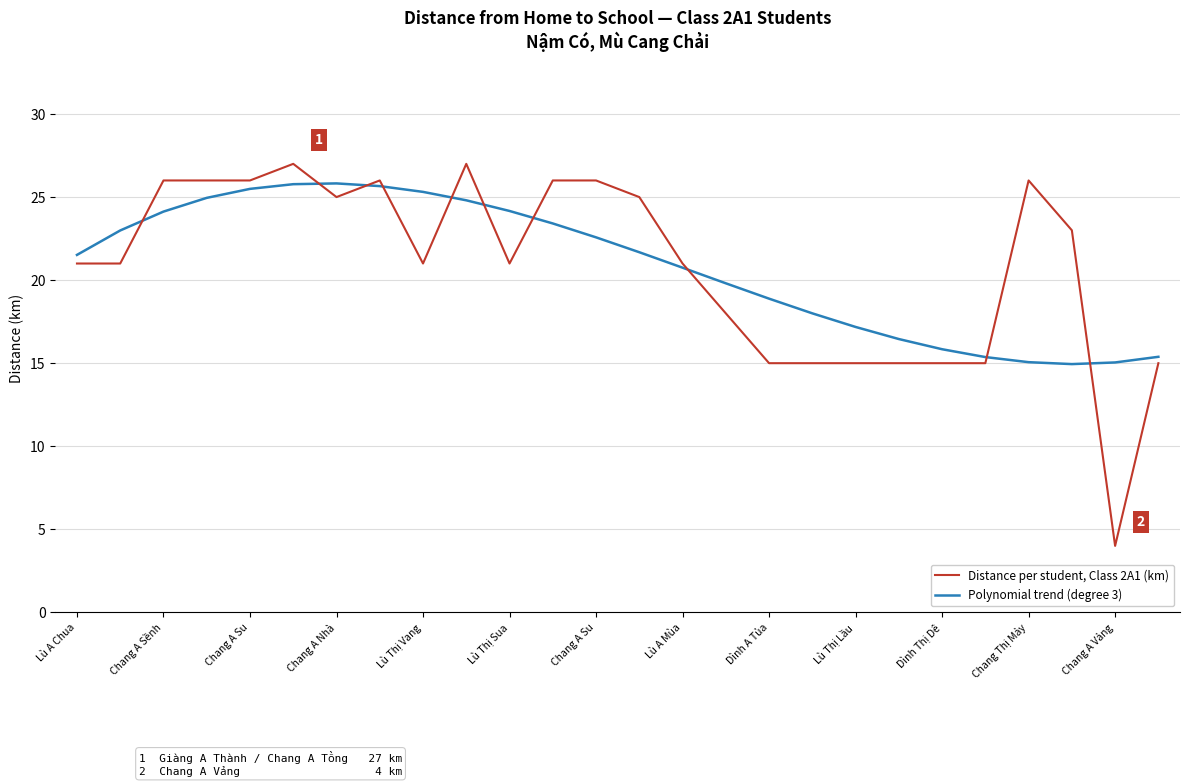

In Polynomial trend (degree 3), how many points are lower than both neighbors (excluding endpoints)?

1